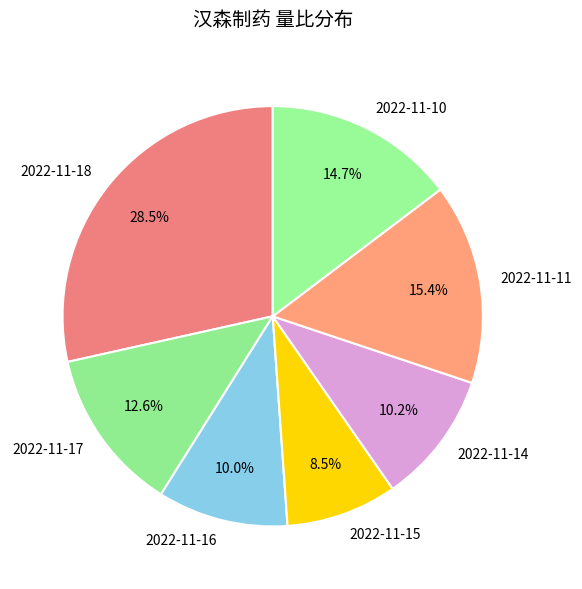

What percentage do 2022-11-16 and 2022-11-18 together represent?

38.5%